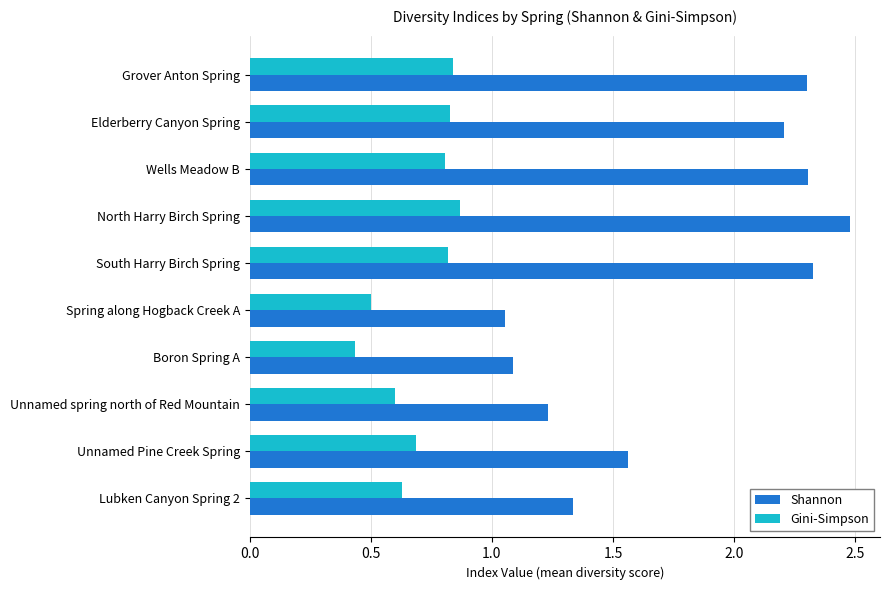

Which series has the largest range (max minus min)?

Shannon